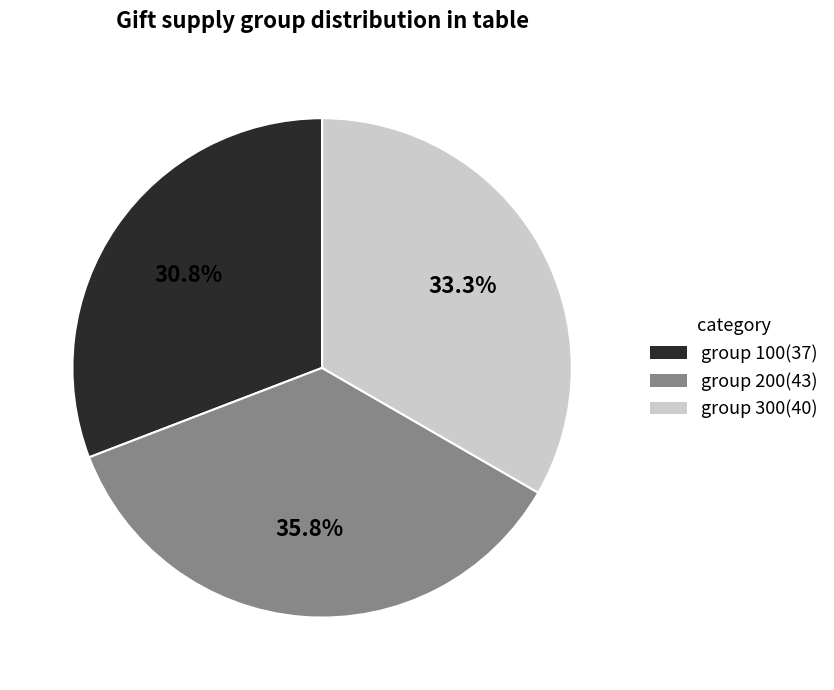

Do group 100 and group 200 together represent more than half of the pie?

Yes